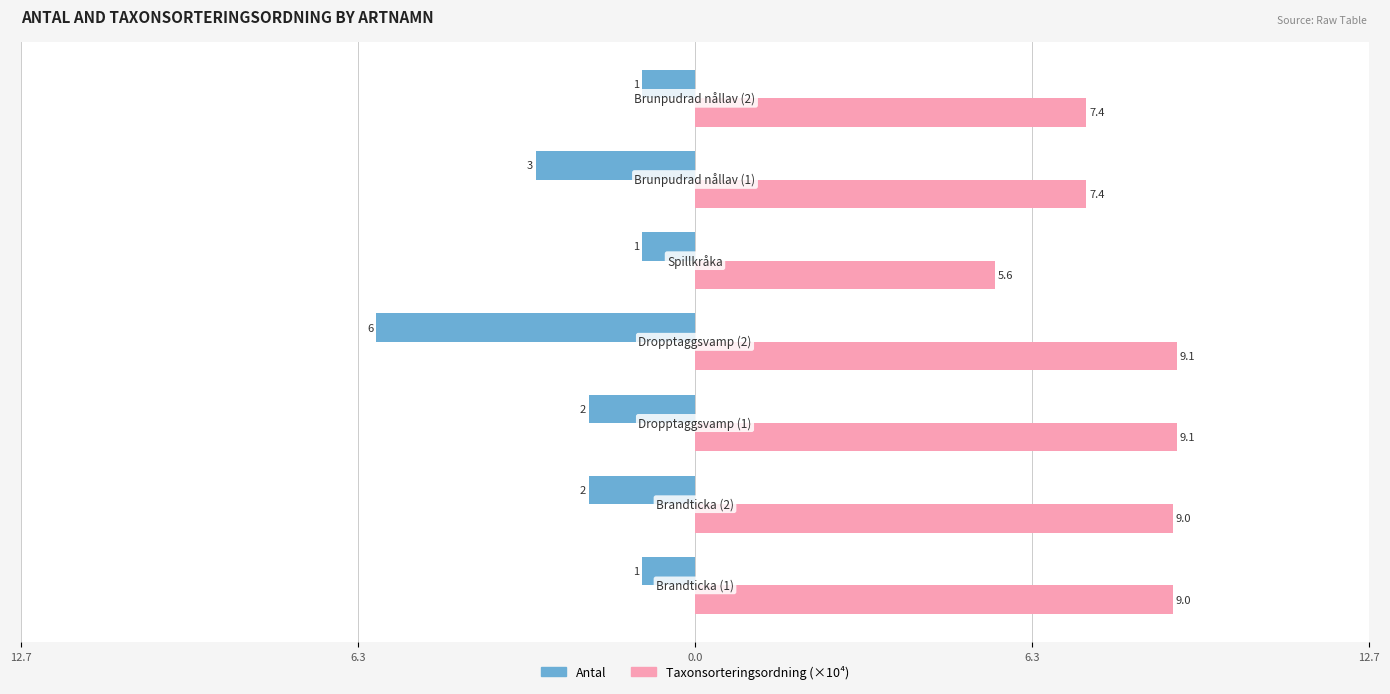

What are all the series names shown in the legend?

Antal, Taxonsorteringsordning (×10⁴)